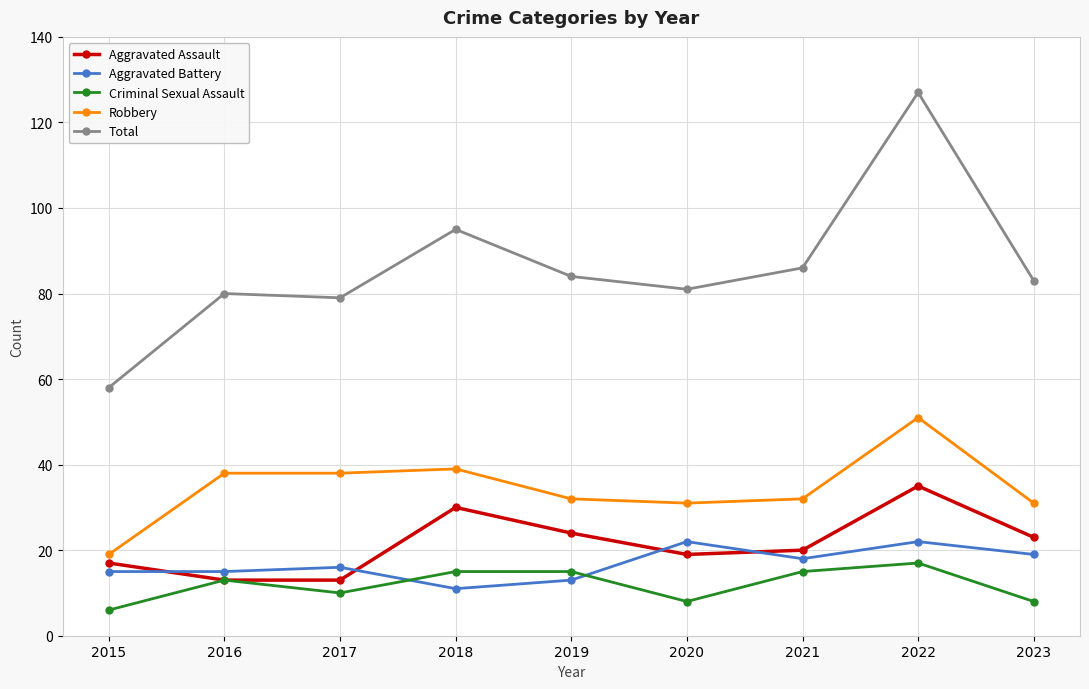

In Criminal Sexual Assault, how many points are lower than both neighbors (excluding endpoints)?

2